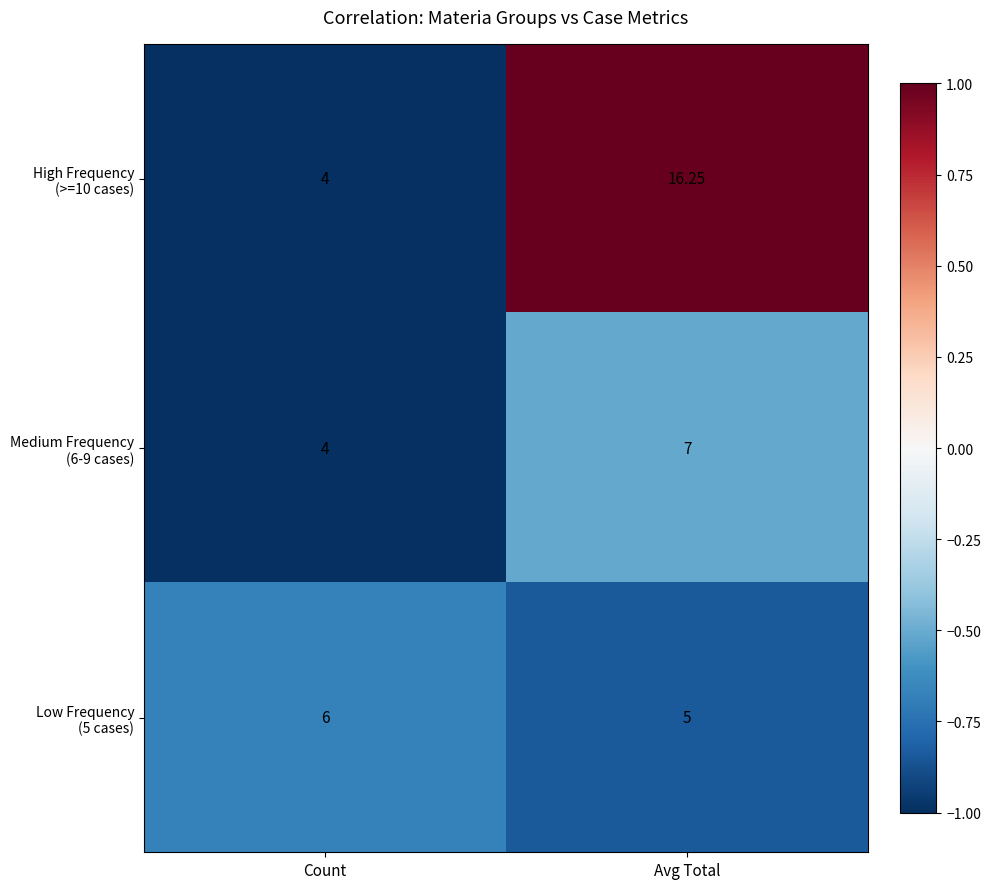

At which category is the sum across all series the highest?

Avg Total